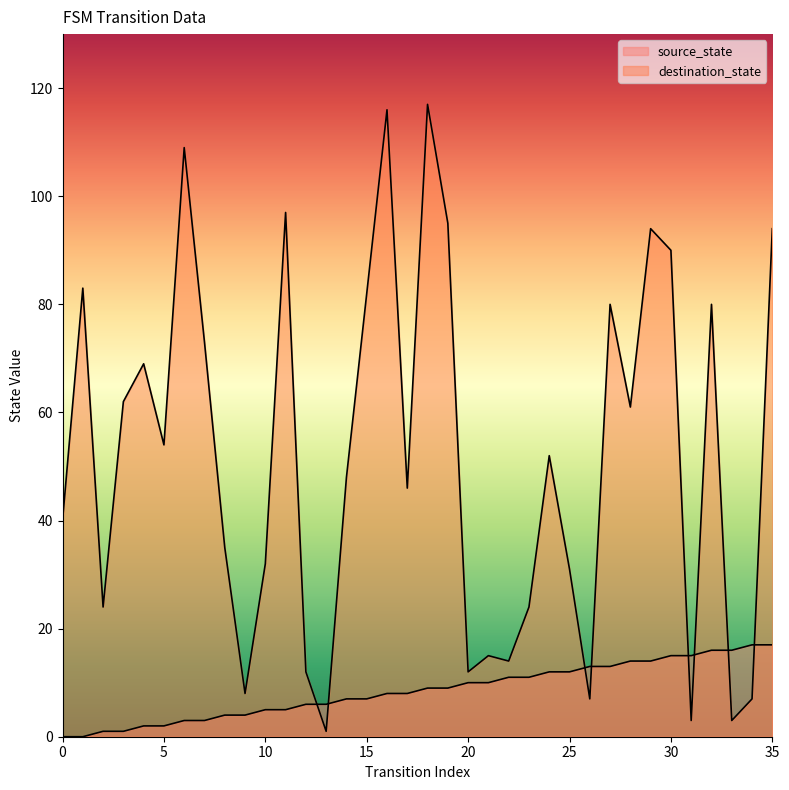

Reading left to right, list all the values displayed in this chart.

source_state: 0	0	1	1	2	2	3	3	4	4	5	5	6	6	7	7	8	8	9	9	10	10	11	11	12	12	13	13	14	14	15	15	16	16	17	17
destination_state: 40	83	24	62	69	54	109	73	35	8	32	97	12	1	48	82	116	46	117	95	12	15	14	24	52	31	7	80	61	94	90	3	80	3	7	94